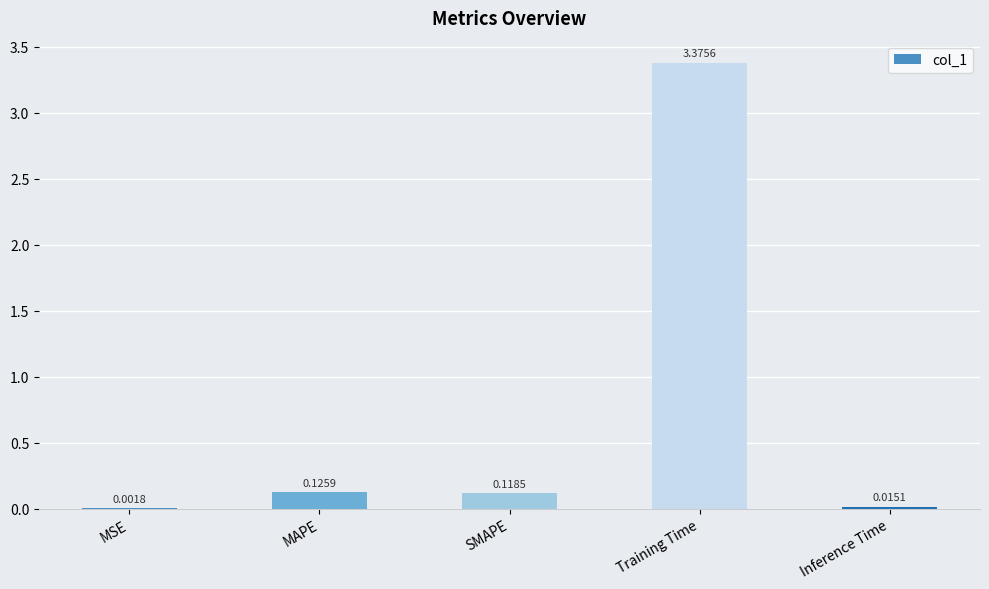

Between Inference Time and SMAPE, which is larger?

SMAPE